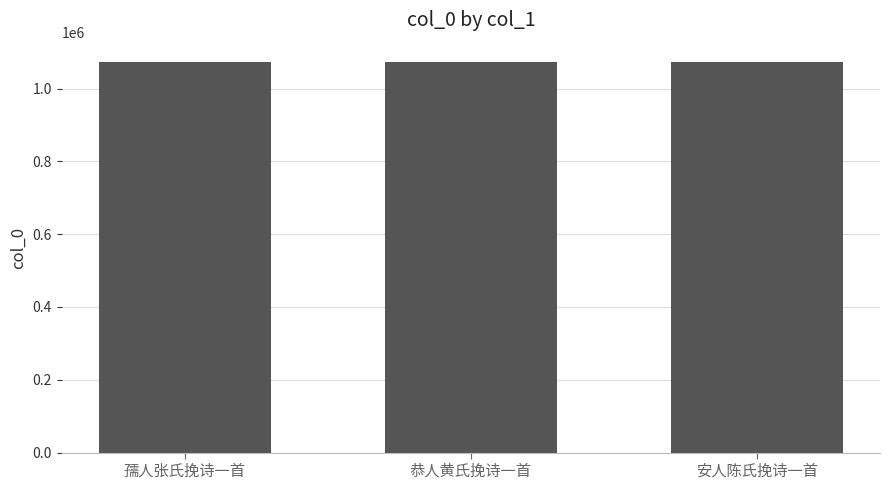

True or false: the data shows 1072436 at 孺人张氏挽诗一首.

True